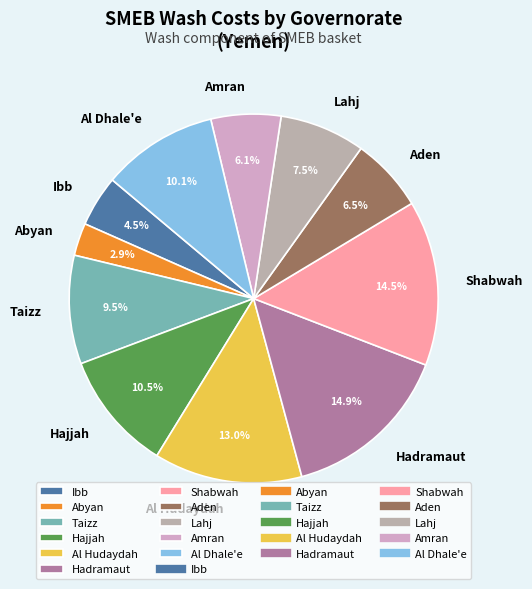

To the nearest percent, what is the difference between the largest and smallest slice percentages?

12%